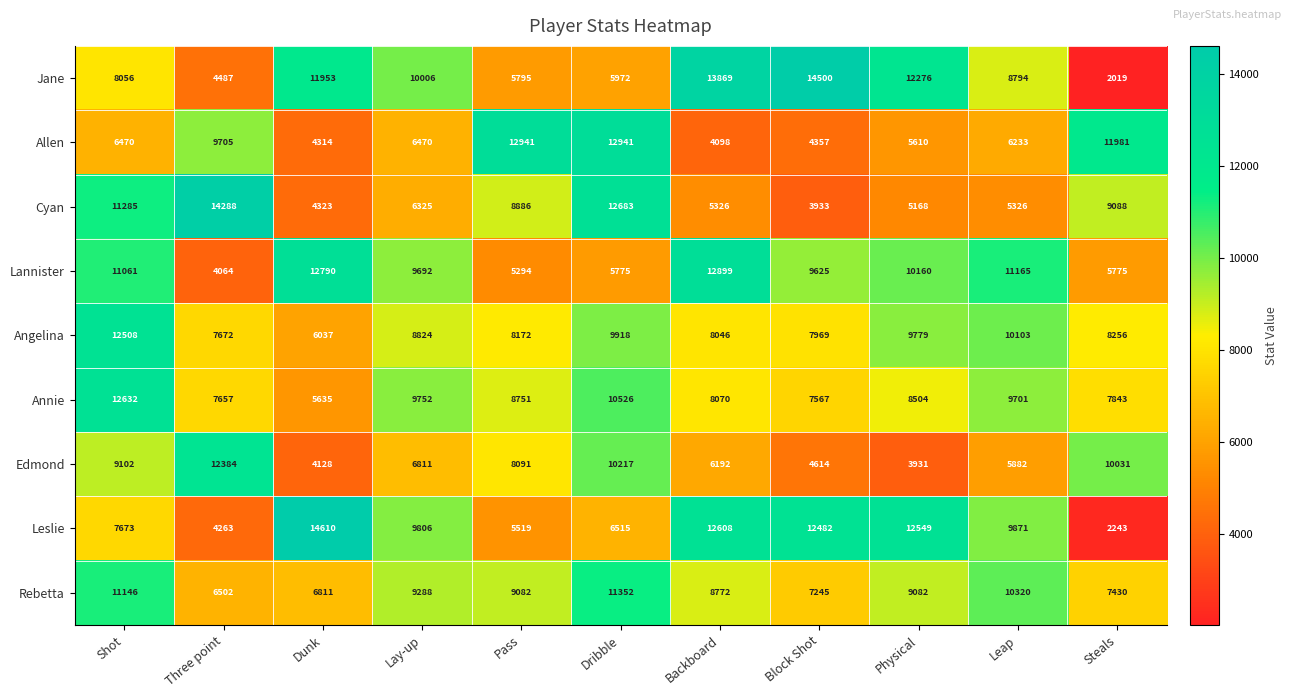

Rank the series by their maximum value, from lowest to highest.

Rebetta, Edmond, Angelina, Annie, Lannister, Allen, Cyan, Jane, Leslie